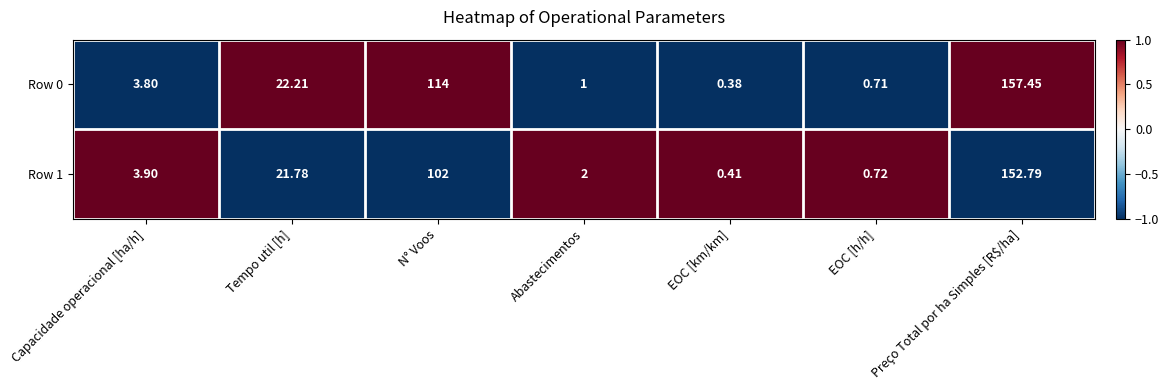

At which category is the sum across all series the highest?

Preço Total por ha Simples [R$/ha]